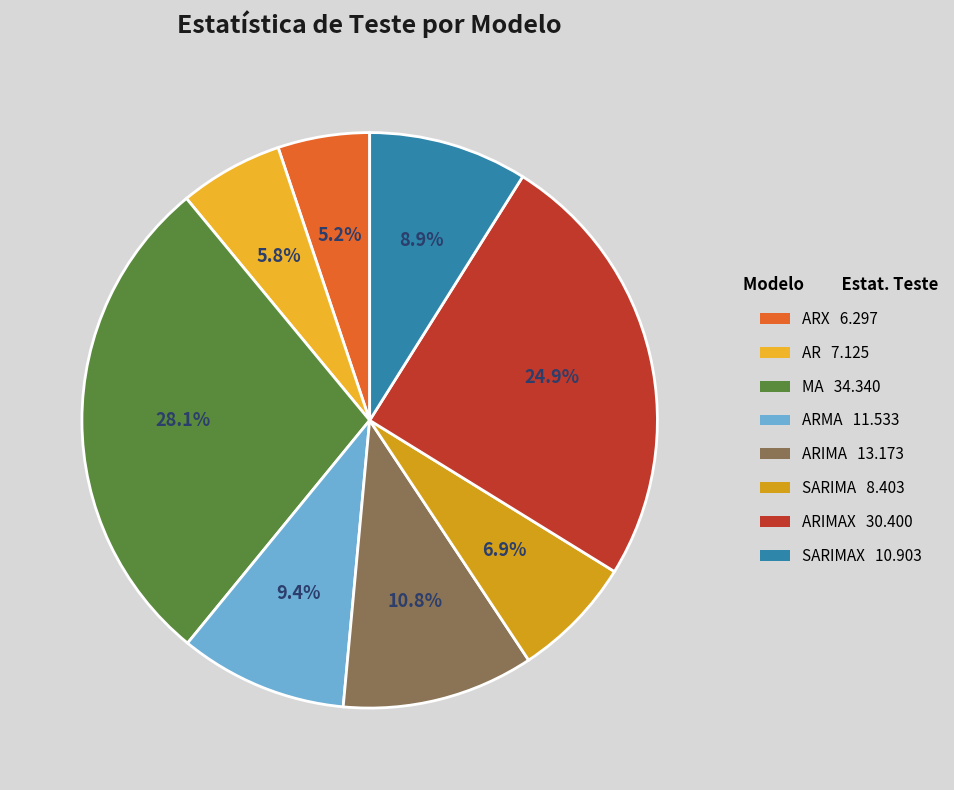

Rank the categories by value from highest to lowest.

MA 34.340, ARIMAX 30.400, ARIMA 13.173, ARMA 11.533, SARIMAX 10.903, SARIMA 8.403, AR 7.125, ARX 6.297